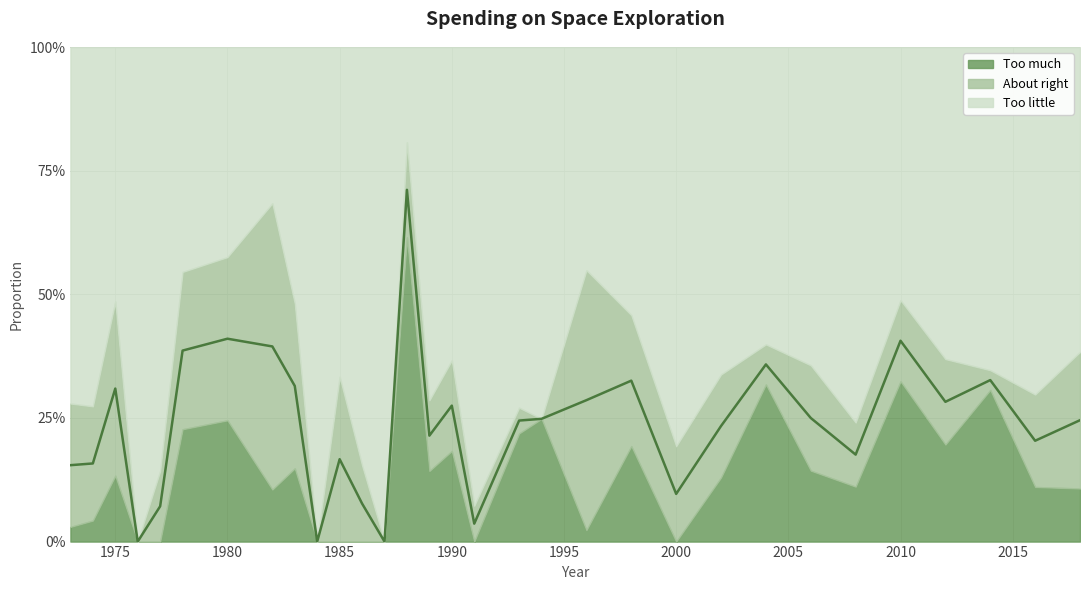

Where is the first local maximum for Too little?

1974